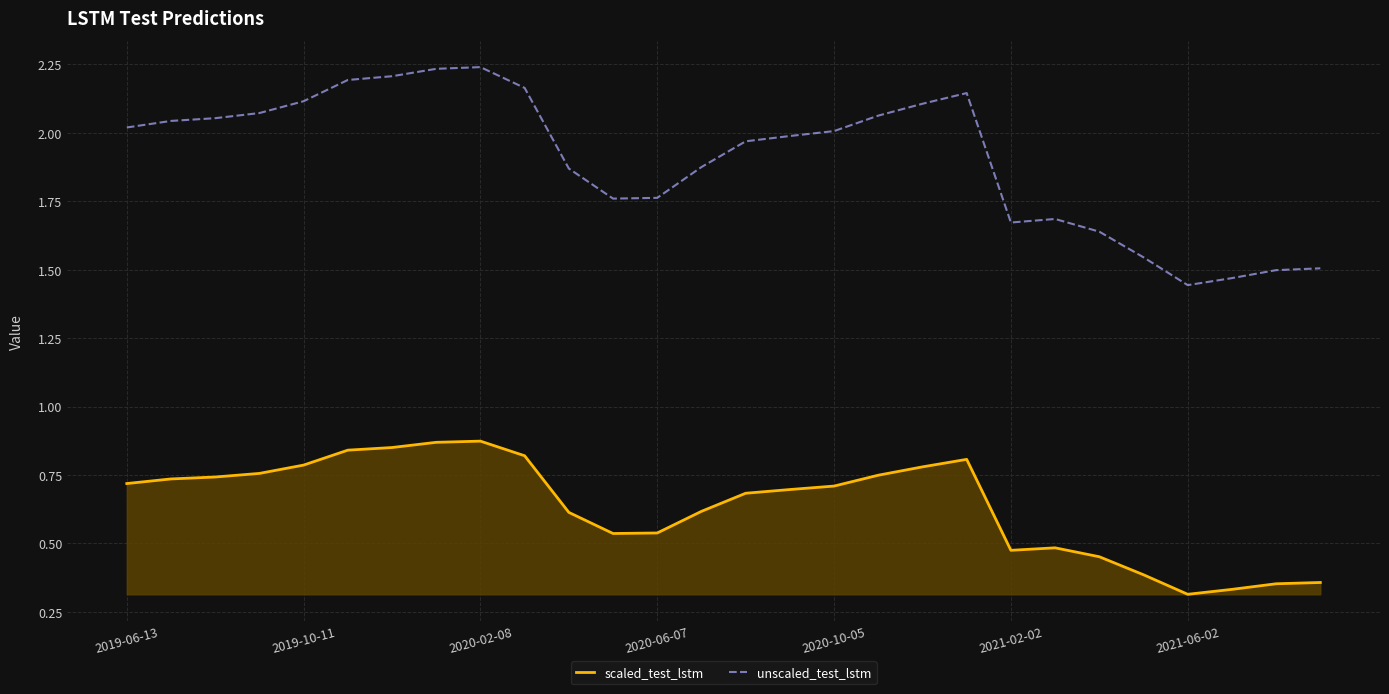

How many lines are shown in the chart?

2